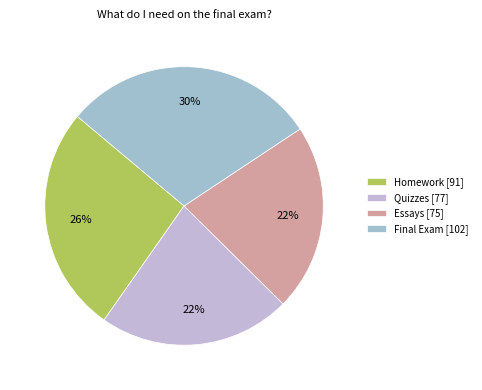

How many segments does this pie chart have?

4